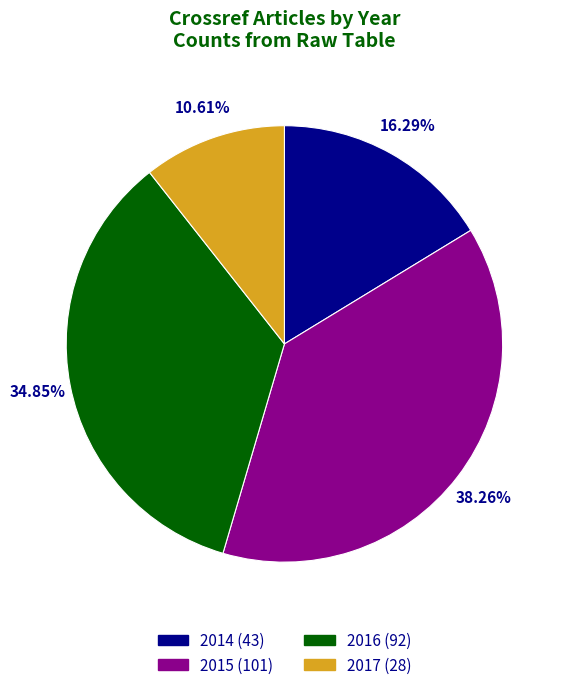

True or false: 2016 accounts for 41% of the total.

False